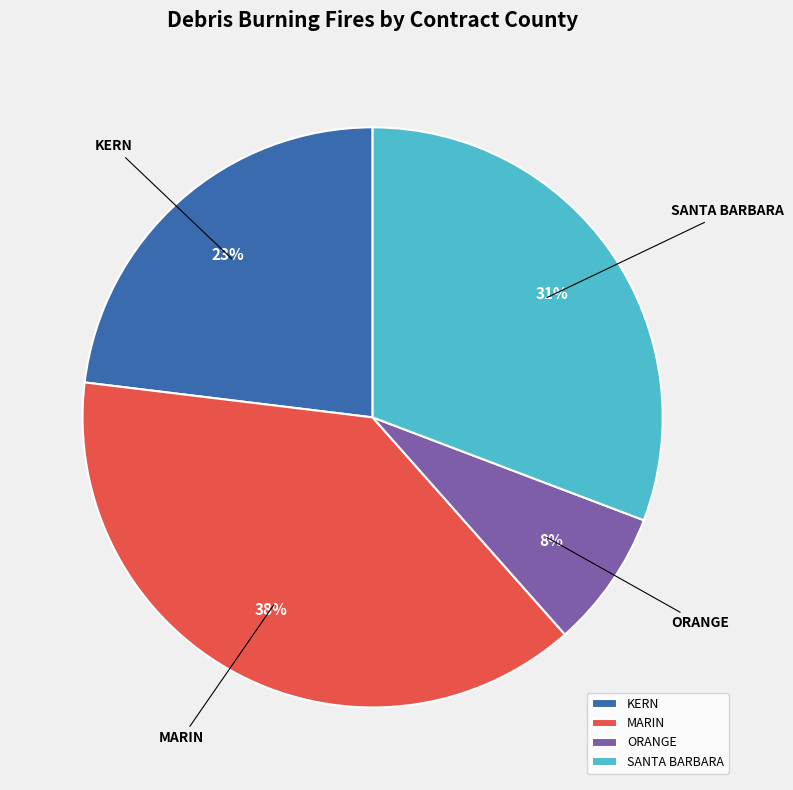

To the nearest percent, what percentage of the pie is ORANGE?

8%